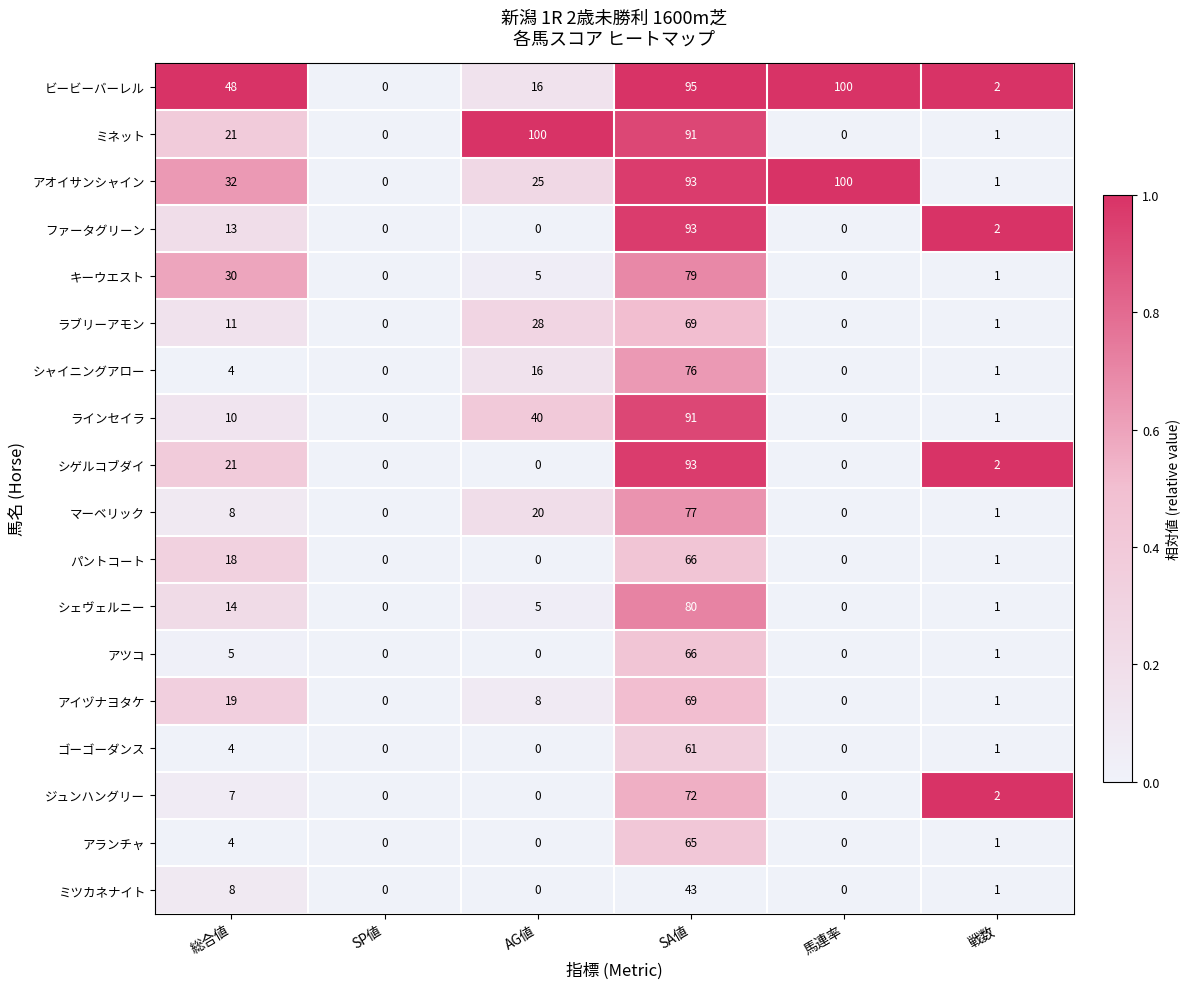

The value of シゲルコブダイ at 馬連率 is -56. True or false?

False